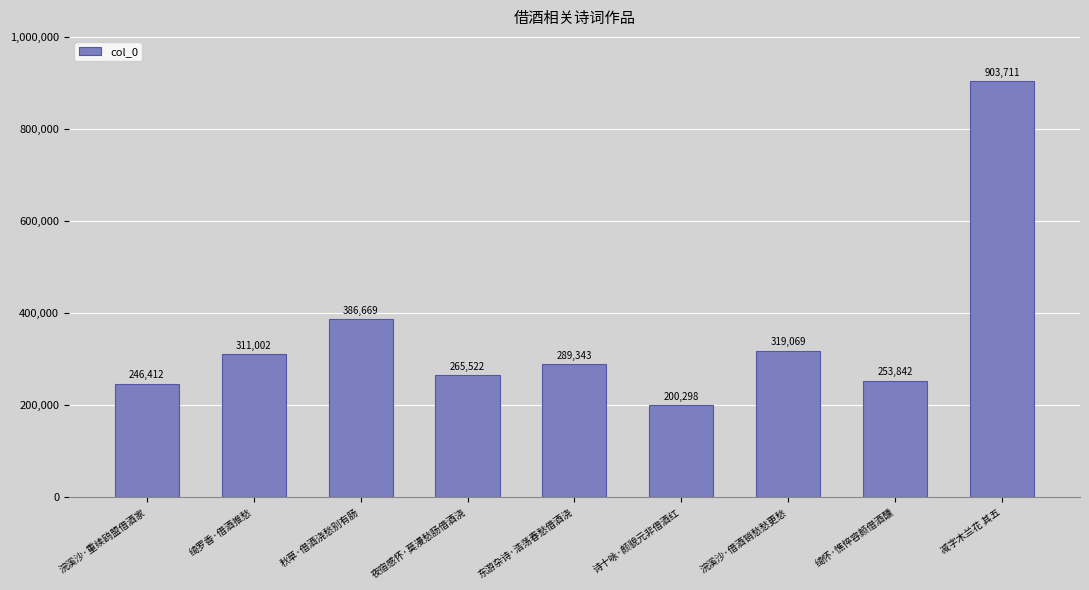

What is the change in value from 浣溪沙·重续鸥盟借酒家 to 绮罗香·借酒推愁?

+64590